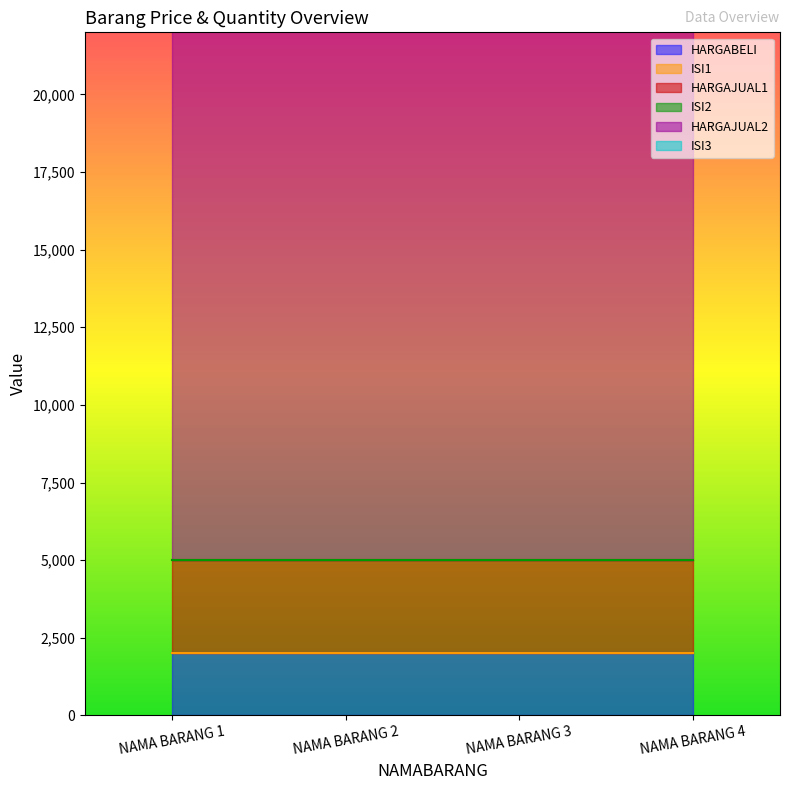

At which category does the chart reach its peak across all series?

NAMA BARANG 1